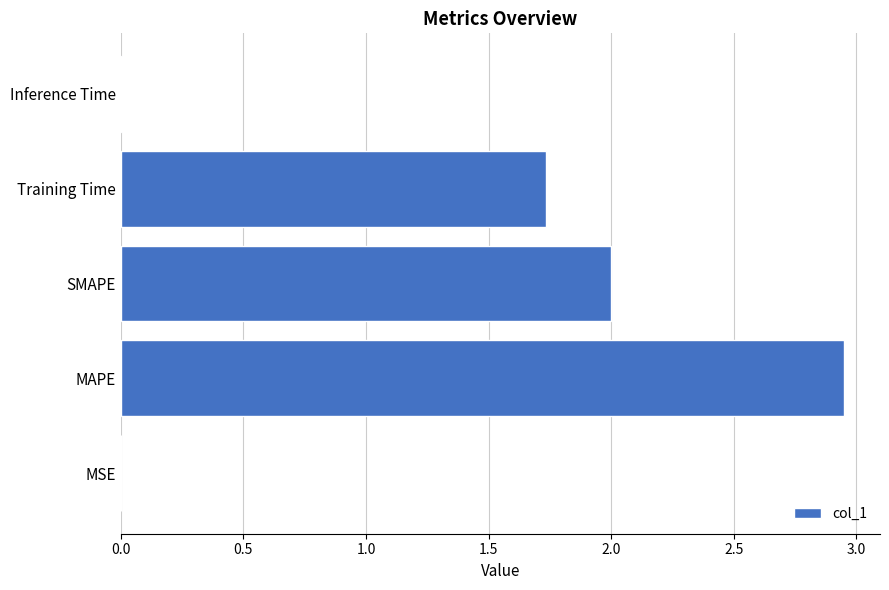

Approximately how many times larger is the value at Training Time compared to MAPE?

0.6